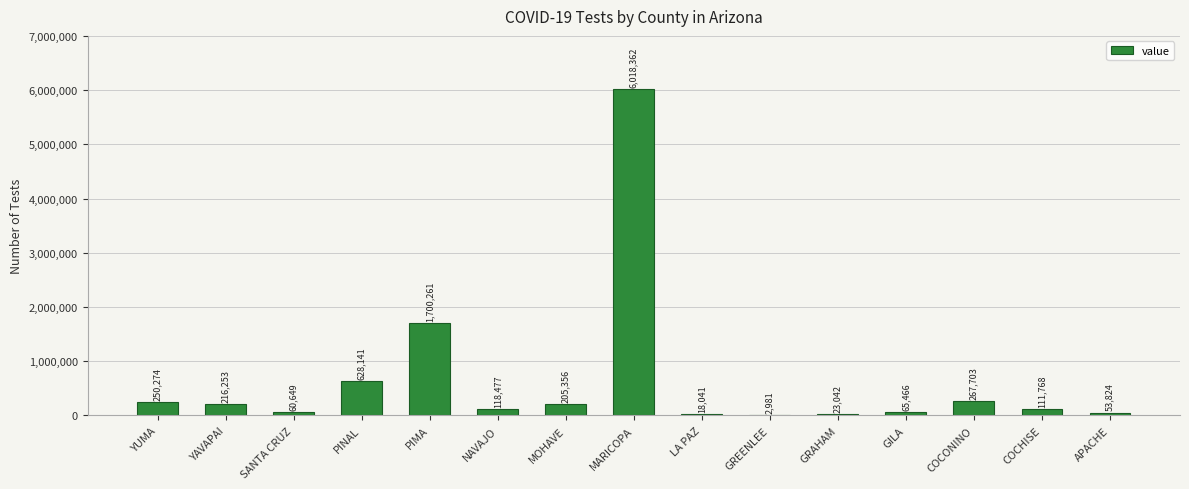

Which label corresponds to the largest value in the chart?

MARICOPA